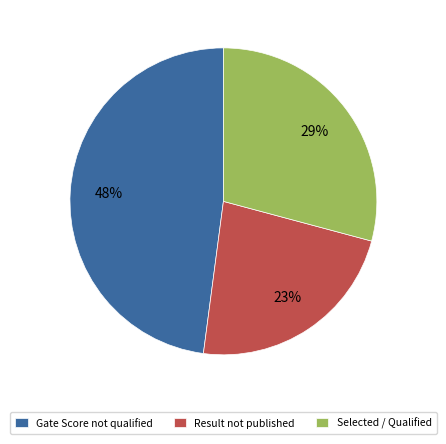

To the nearest percent, what portion does Result not published represent?

23%